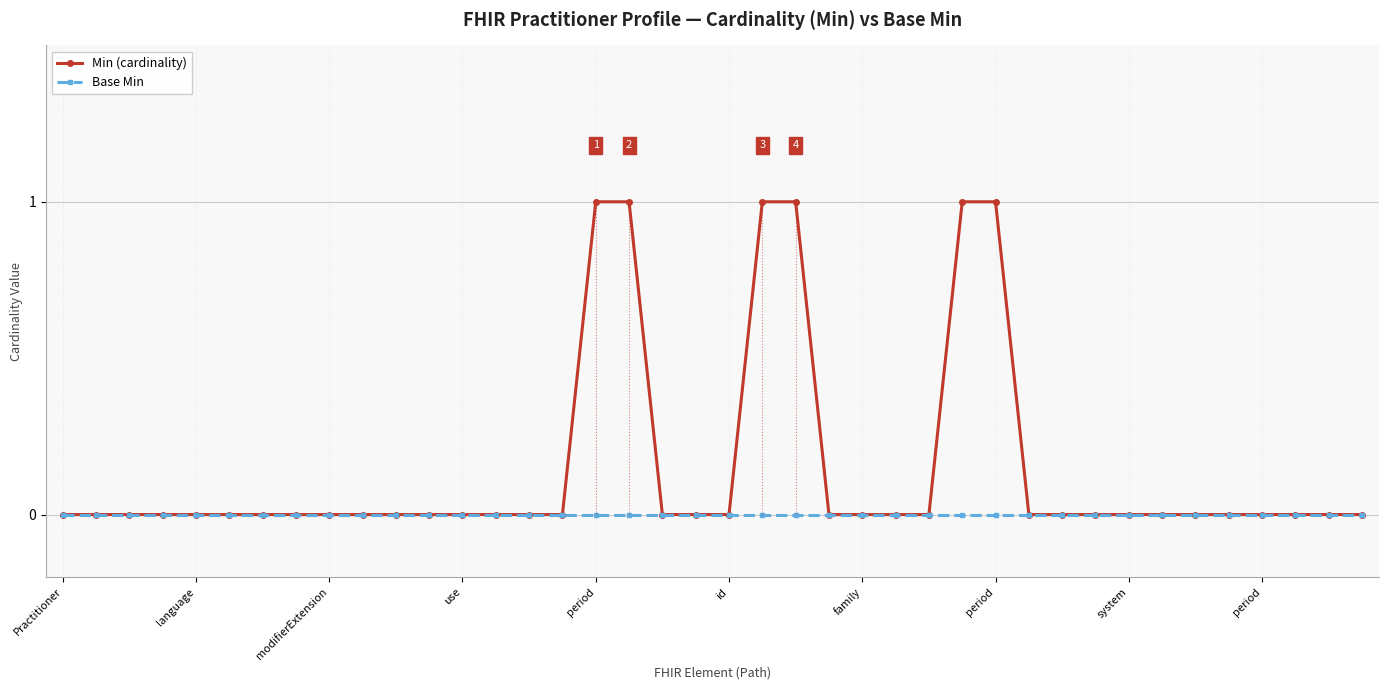

List the series in order of their peak value, highest first.

Min (cardinality), Base Min